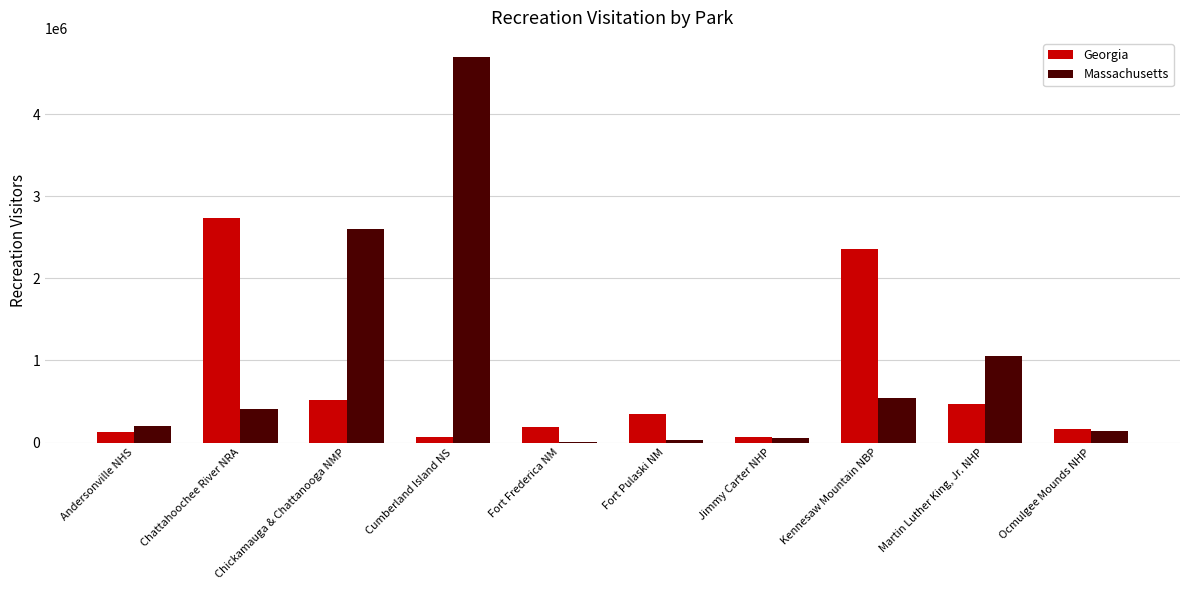

How many data points does each series have?

10